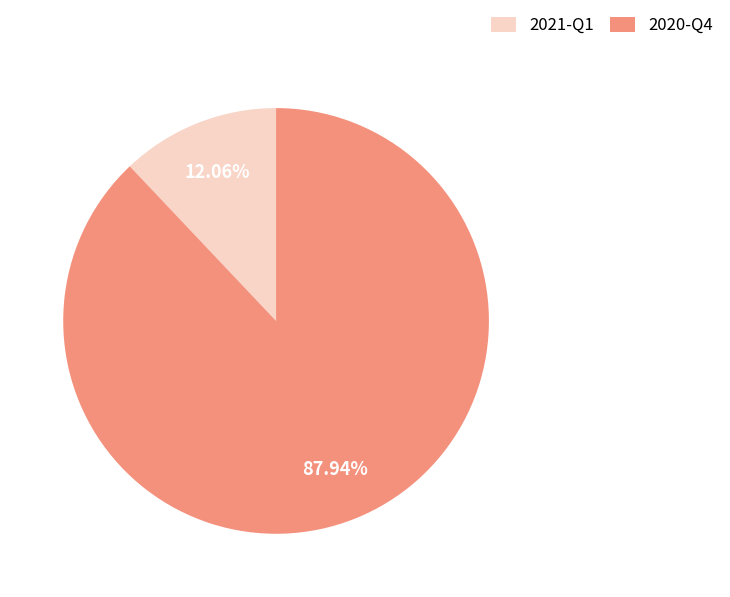

Rank the categories by value from lowest to highest.

2021-Q1, 2020-Q4